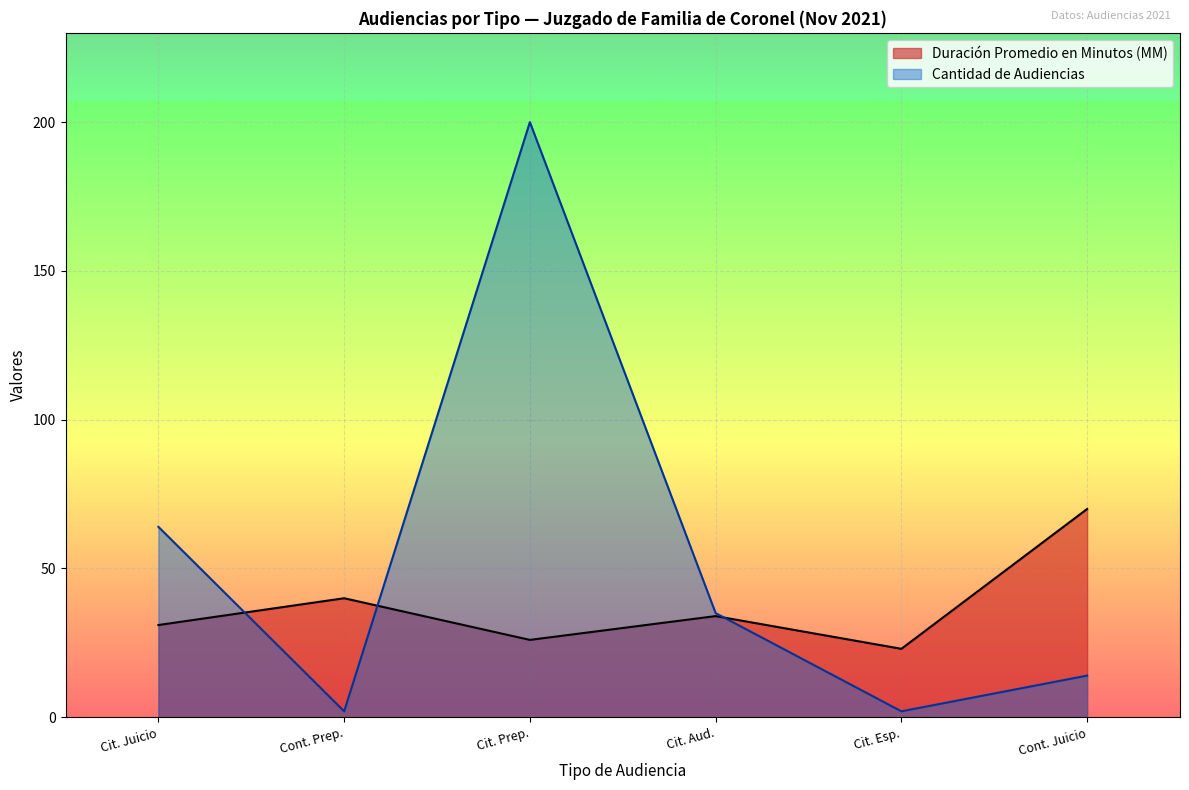

The value of Cantidad de Audiencias at Cit. Juicio is 92. True or false?

False